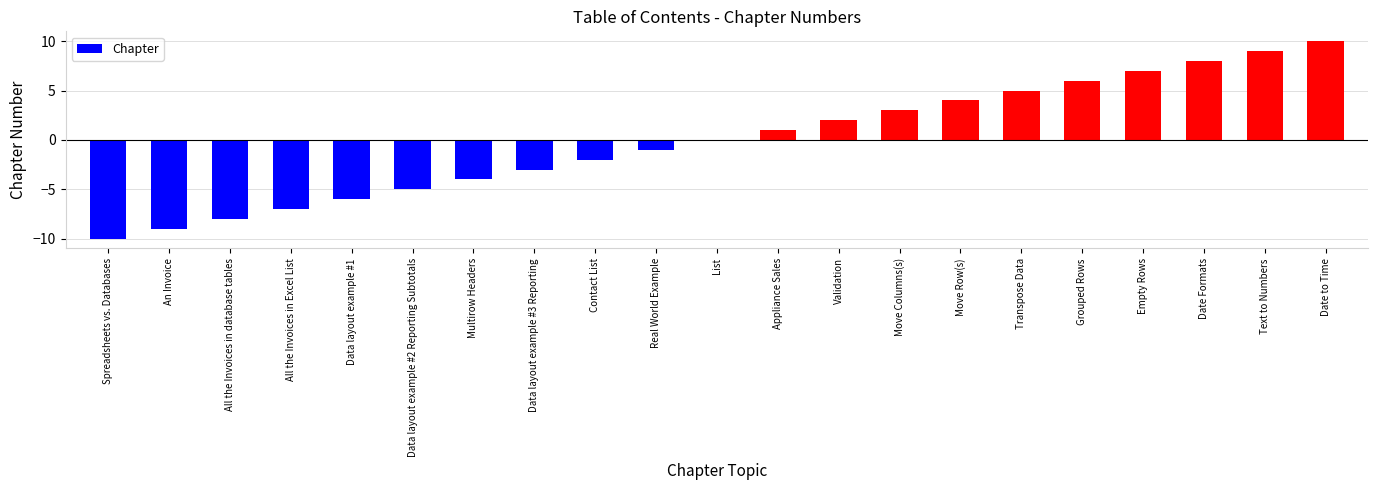

Which has a higher value, Transpose Data or Date to Time?

Date to Time